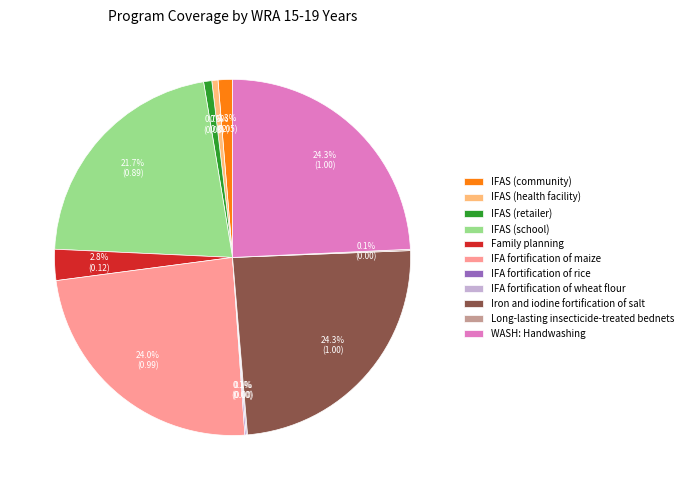

Is there any slice that represents more than half of the pie?

No